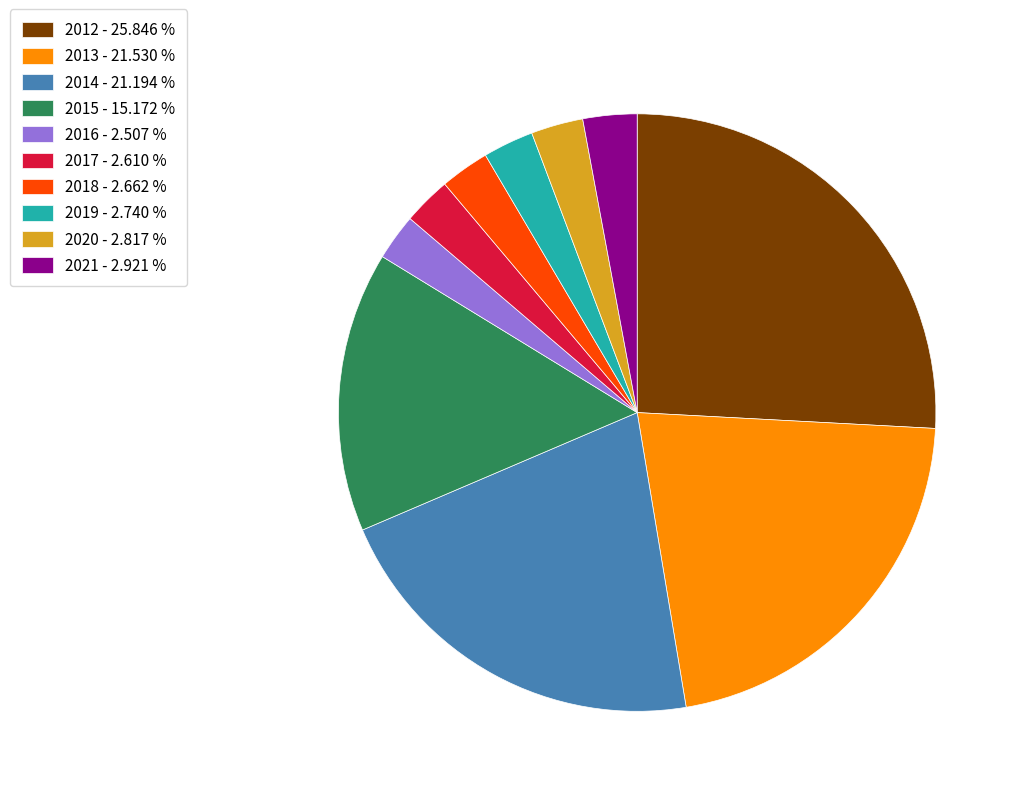

Does any single category account for the majority?

No